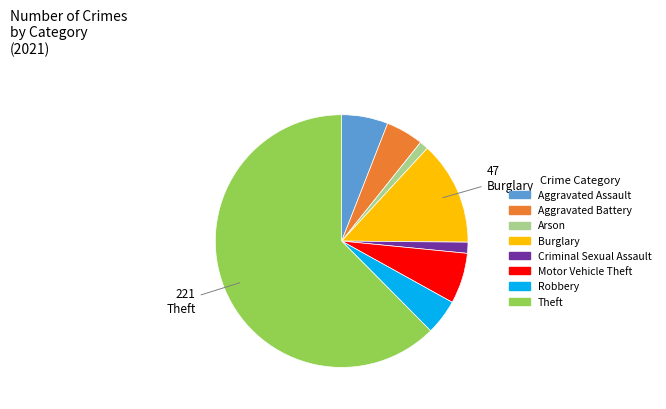

Does any single category account for the majority?

Yes